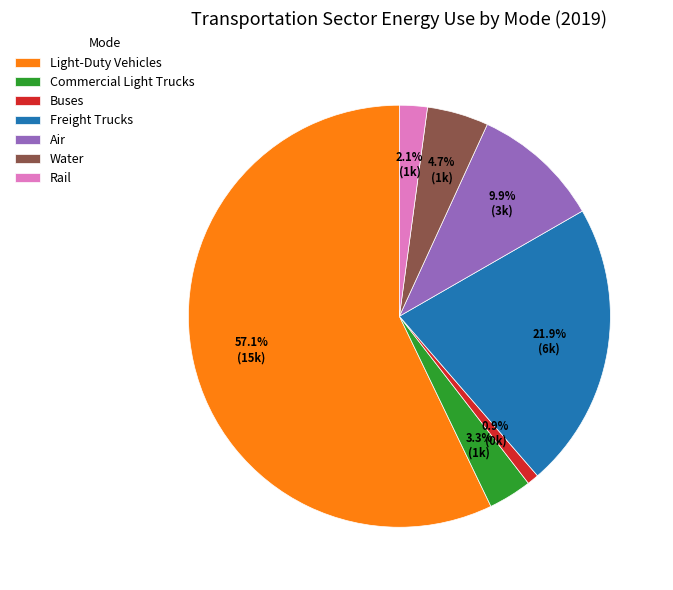

Count the number of slices in the pie.

7